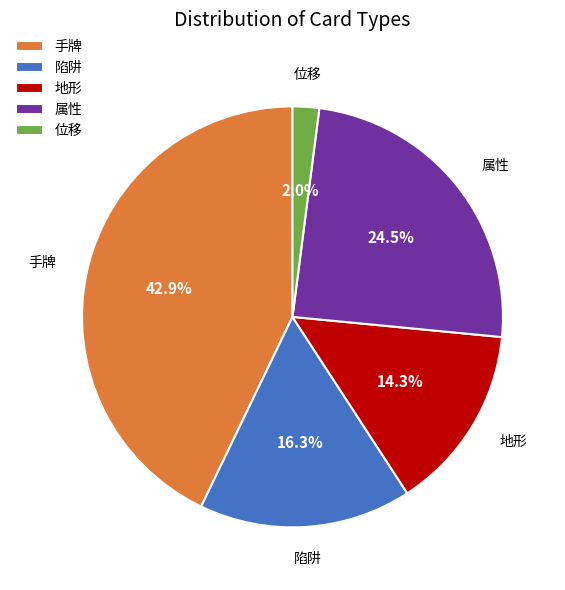

What portion of the pie excludes 属性?

75.5%